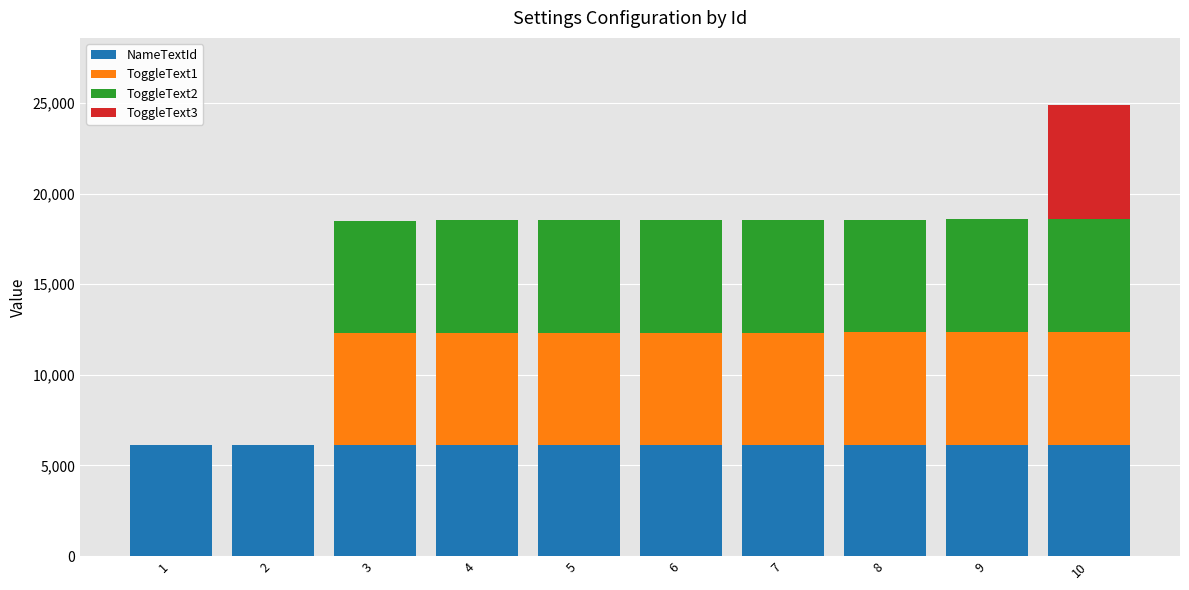

What is the highest value of the NameTextId series?

6110